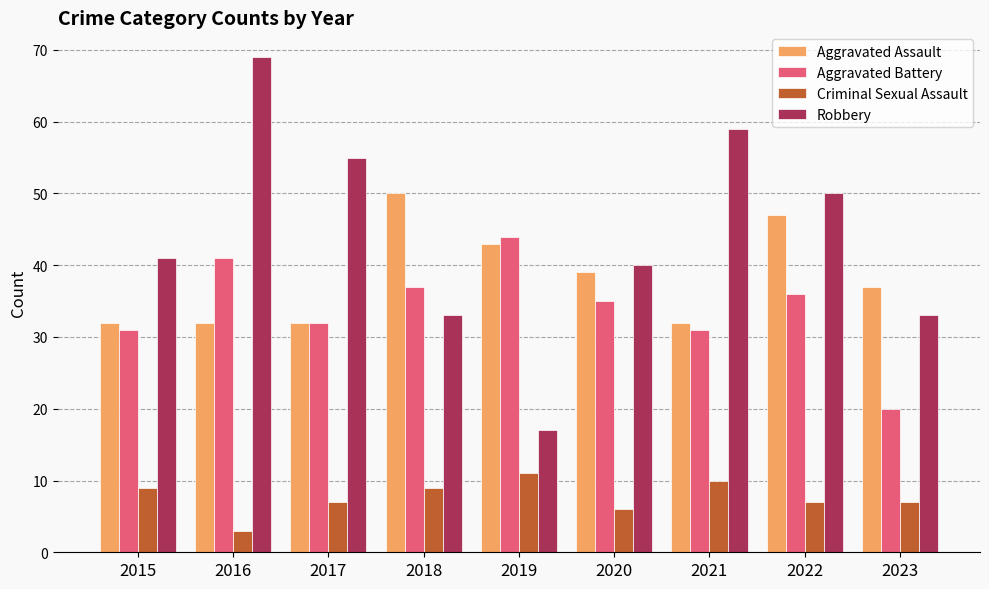

Rank the series at 2019 from highest to lowest value.

Aggravated Battery, Aggravated Assault, Robbery, Criminal Sexual Assault